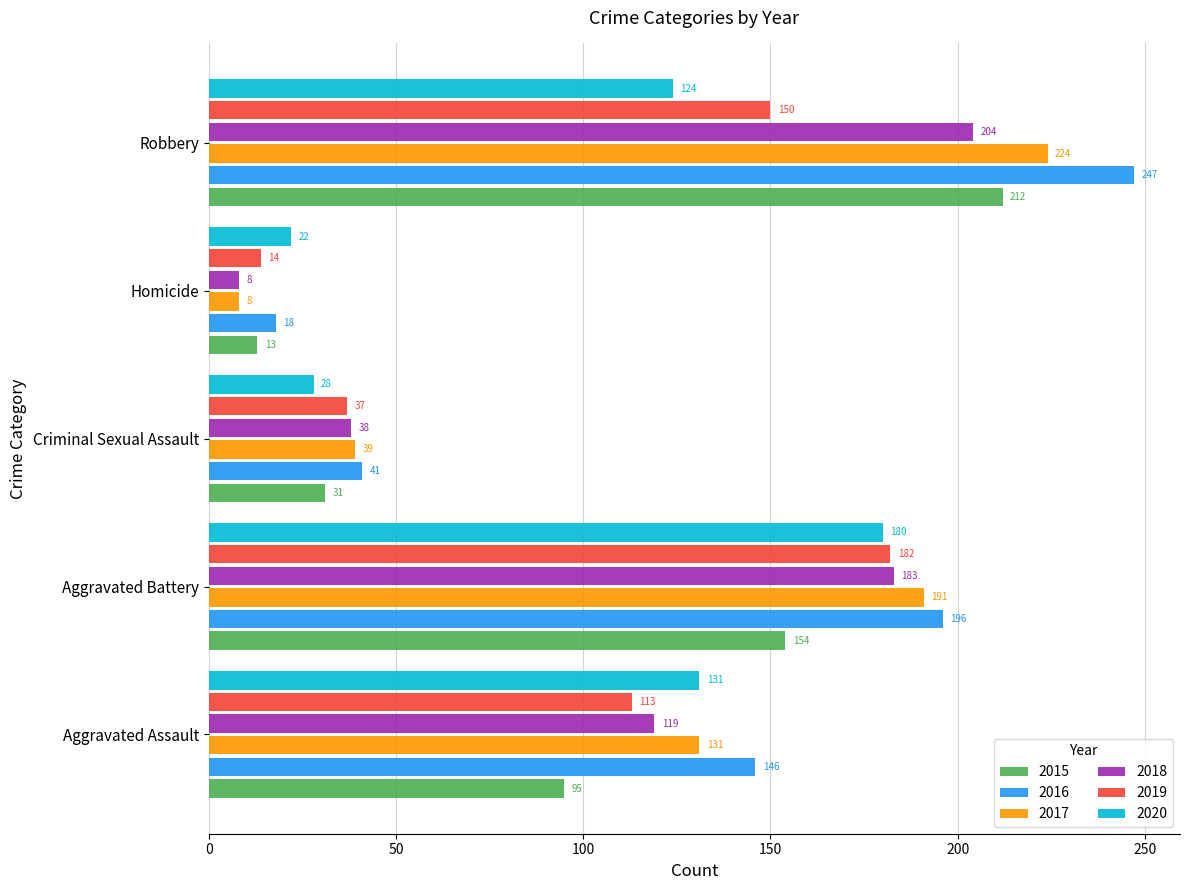

What is the sum of all 2019 values?

496